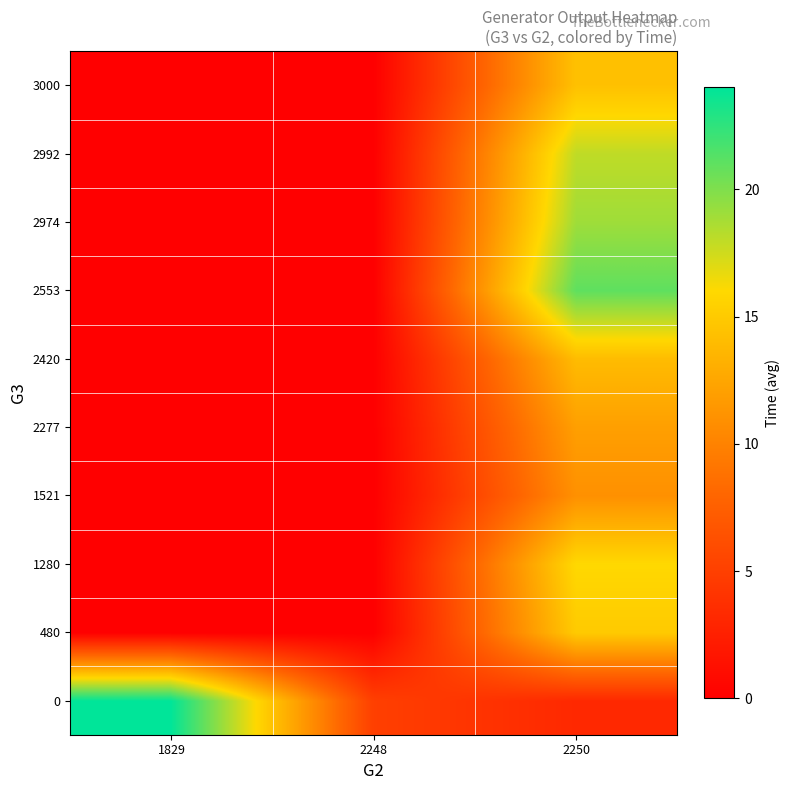

Reading left to right, list all the values displayed in this chart.

0: 1829=24.0	2248=5.0	2250=3.2
480: 1829=0.0	2248=0.0	2250=15.0
1280: 1829=0.0	2248=0.0	2250=16.0
1521: 1829=0.0	2248=0.0	2250=11.0
2277: 1829=0.0	2248=0.0	2250=12.0
2420: 1829=0.0	2248=0.0	2250=14.0
2553: 1829=0.0	2248=0.0	2250=21.0
2974: 1829=0.0	2248=0.0	2250=19.0
2992: 1829=0.0	2248=0.0	2250=18.0
3000: 1829=0.0	2248=0.0	2250=14.3